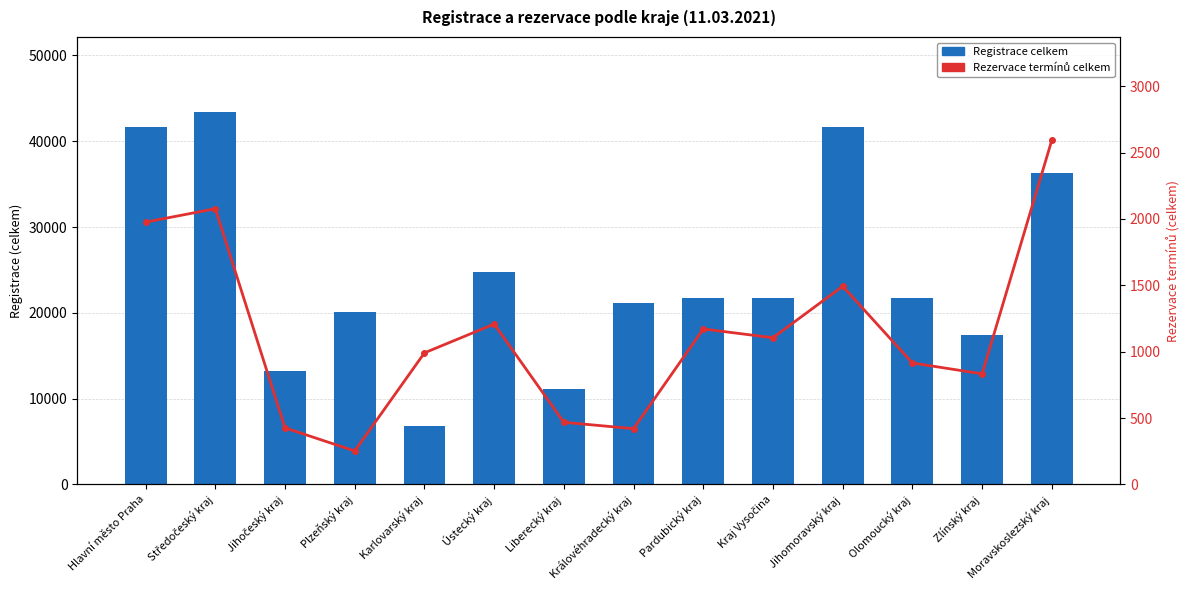

What is the average value of the Rezervace termínů celkem series?

1138